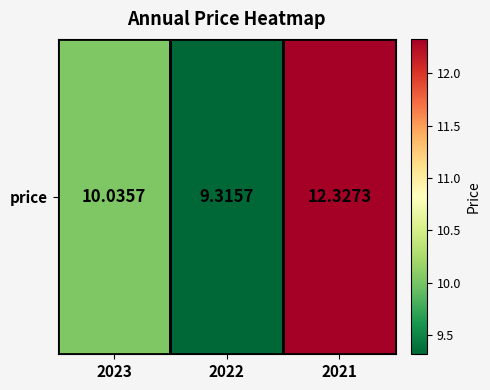

Which label corresponds to the smallest value in the chart?

2022